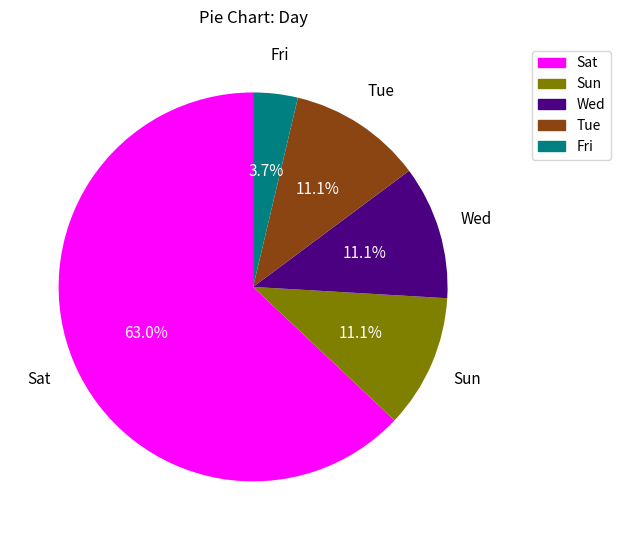

Which category has the biggest portion of the pie?

Sat